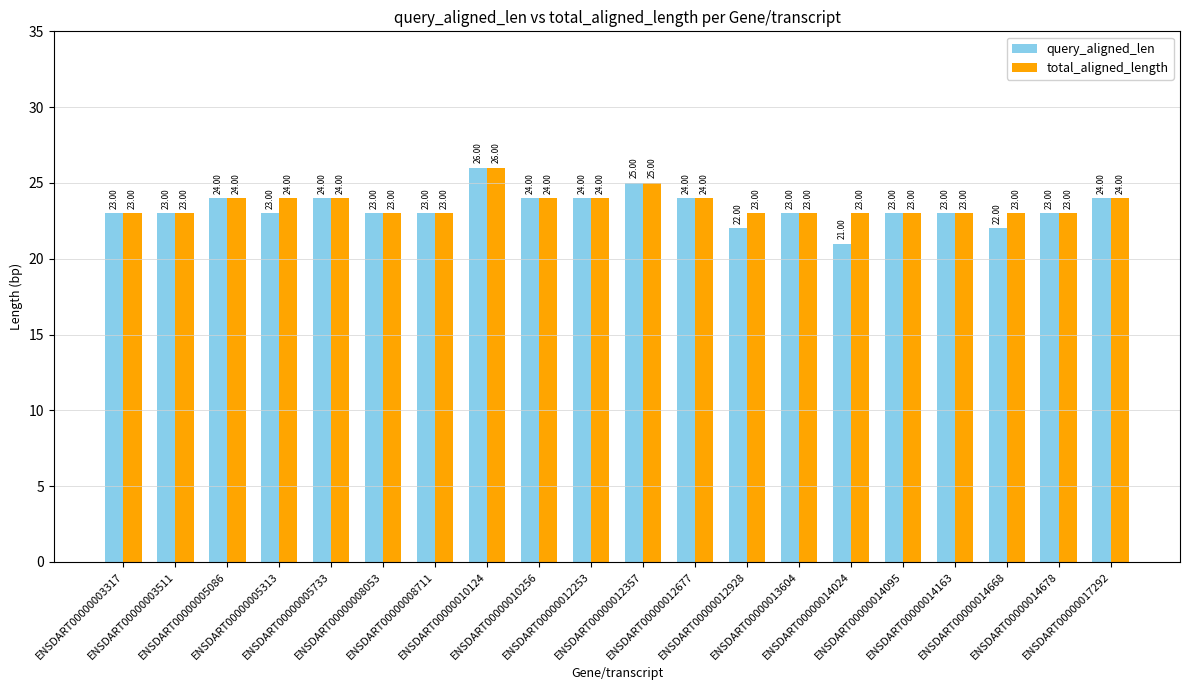

What is the approximate value of query_aligned_len at ENSDART00000014678?

23